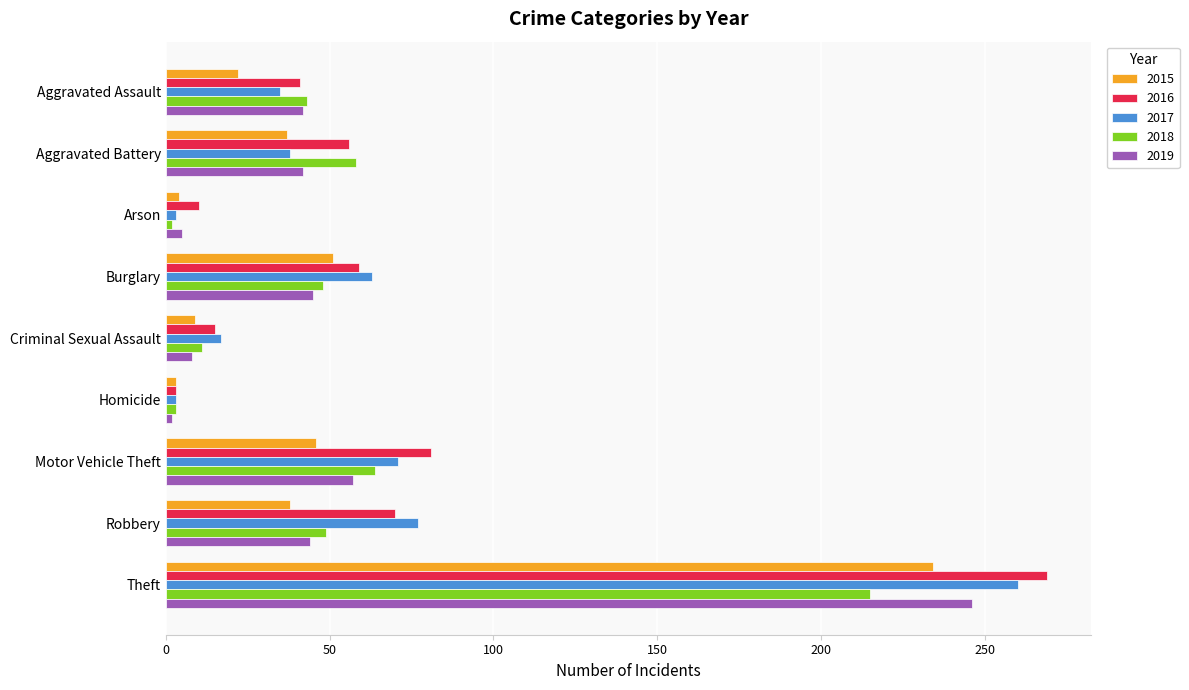

Which series has the largest total across all categories?

2016